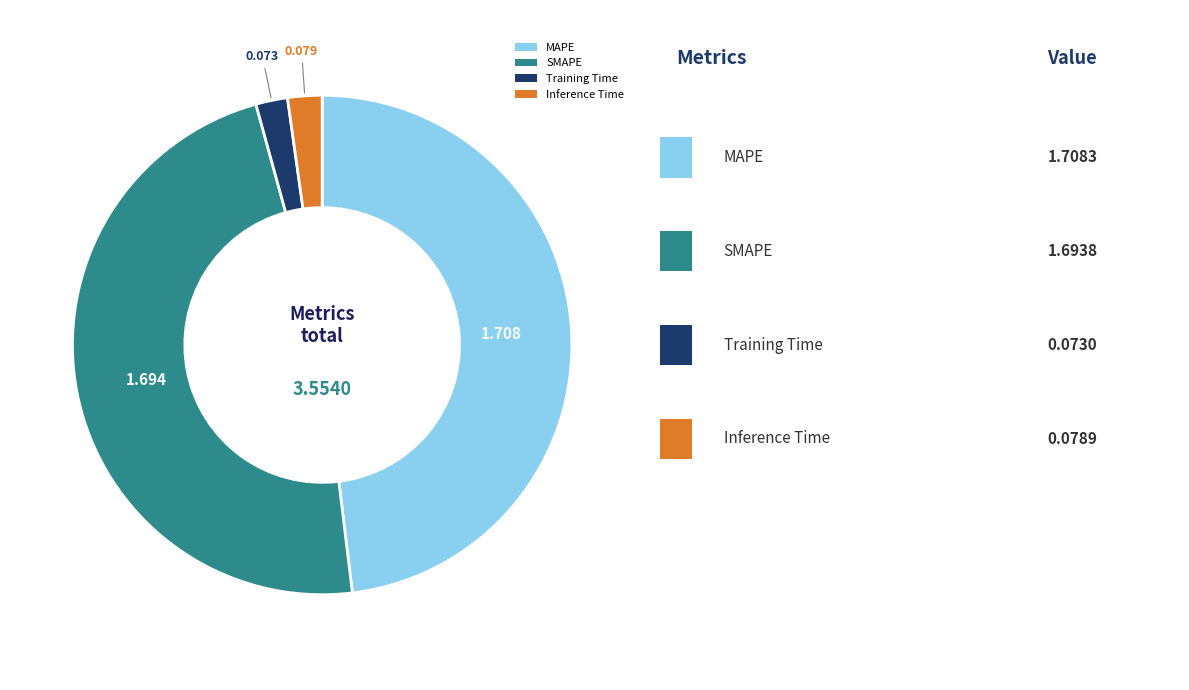

Combined, do Training Time and Inference Time account for over 50%?

No